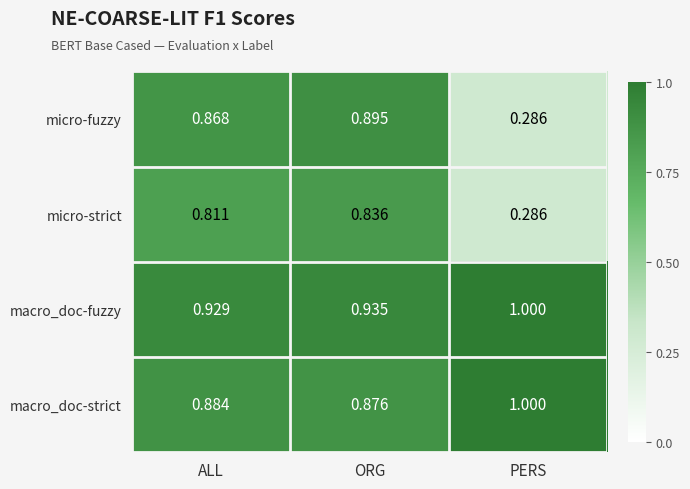

List the labels in order of macro_doc-fuzzy value, largest first.

PERS, ORG, ALL